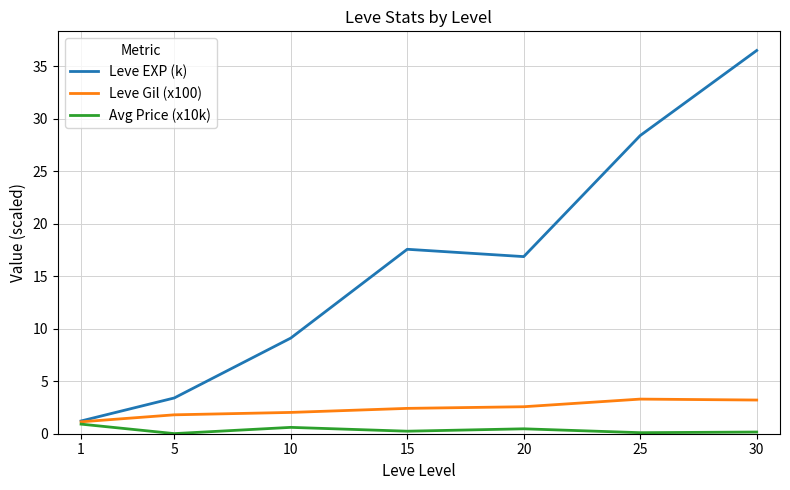

List the series in order of their peak value, lowest first.

Avg Price (x10k), Leve Gil (x100), Leve EXP (k)